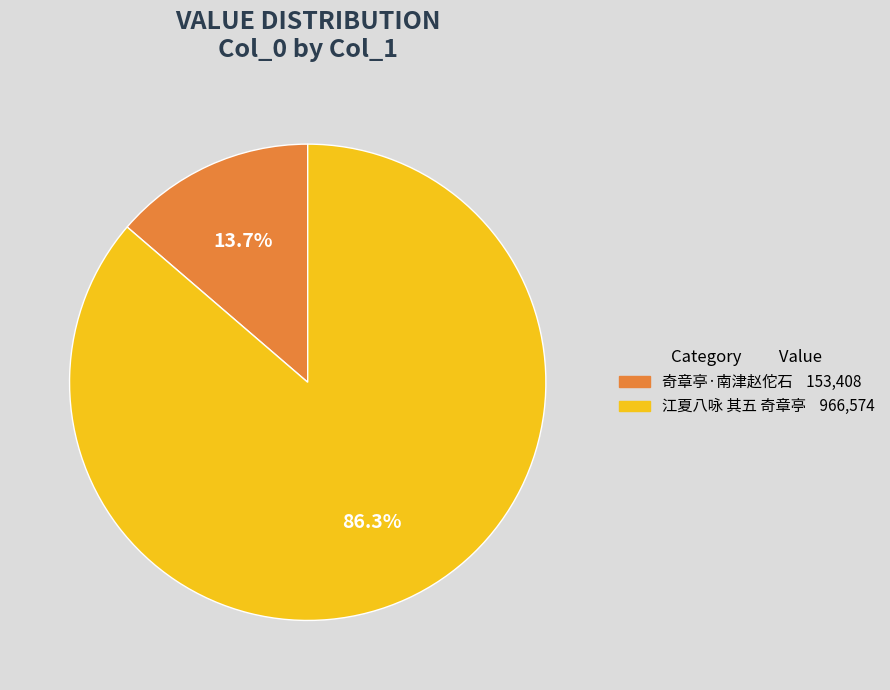

To the nearest percent, what is the combined percentage of 奇章亭·南津赵佗石 and 江夏八咏 其五 奇章亭?

100%